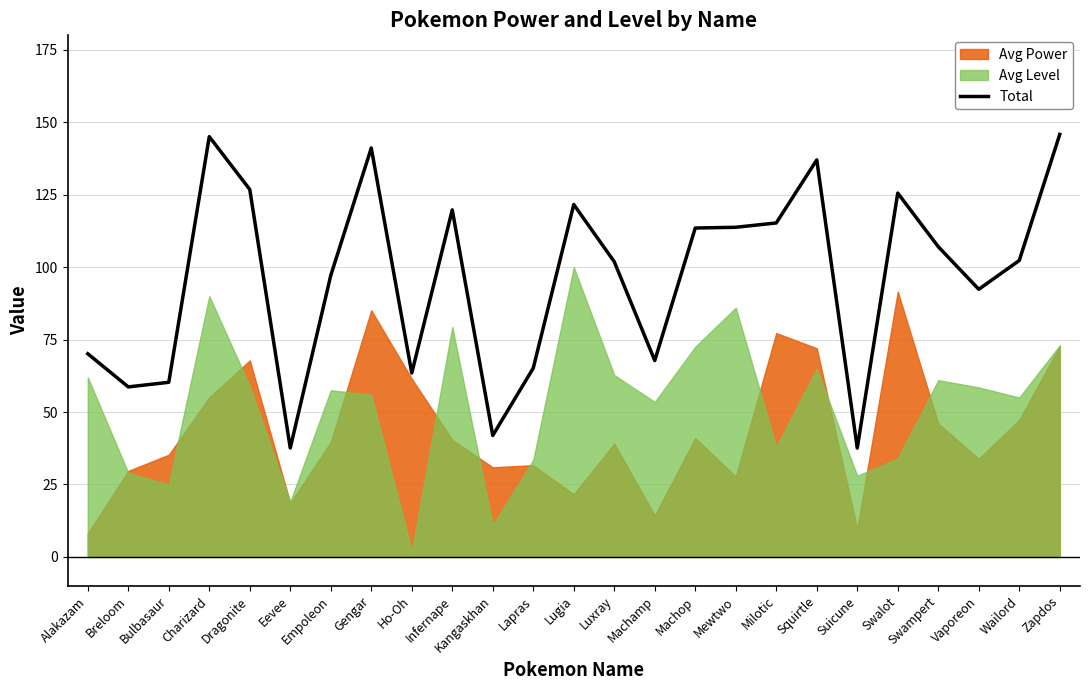

How many interior local peaks (higher than both neighbors) does the data have?

6